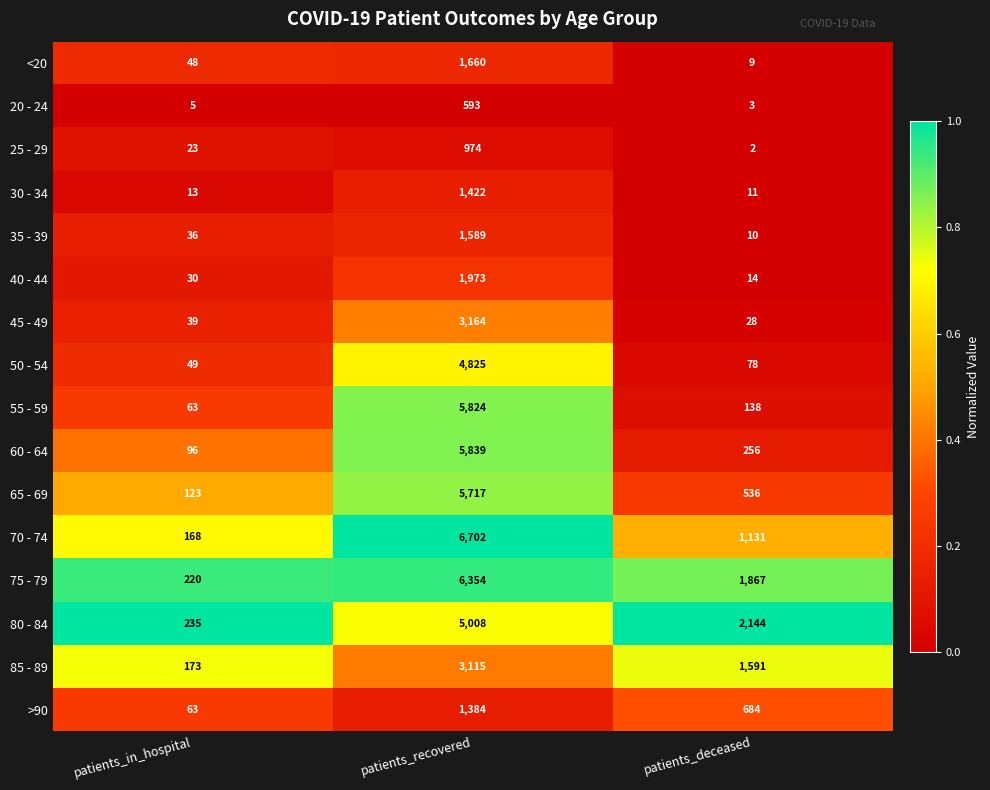

What is the total value across all series at patients_recovered?

56143